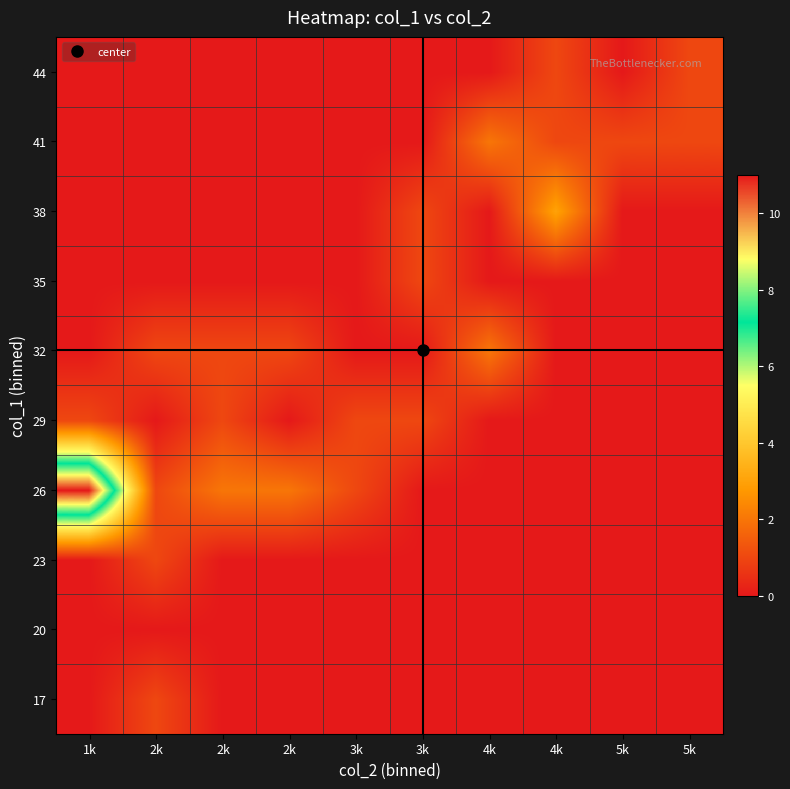

Reading right to left, transcribe all the data shown in this chart.

17: 5k=0	5k=0	4k=0	4k=0	3k=0	3k=0	2k=0	2k=0	2k=1	1k=0
20: 5k=0	5k=0	4k=0	4k=0	3k=0	3k=0	2k=0	2k=0	2k=0	1k=0
23: 5k=0	5k=0	4k=0	4k=0	3k=0	3k=0	2k=0	2k=0	2k=1	1k=0
26: 5k=0	5k=0	4k=0	4k=0	3k=0	3k=1	2k=2	2k=2	2k=1	1k=11
29: 5k=0	5k=0	4k=0	4k=0	3k=1	3k=1	2k=0	2k=1	2k=0	1k=1
32: 5k=0	5k=0	4k=0	4k=2	3k=0	3k=0	2k=1	2k=1	2k=1	1k=0
35: 5k=0	5k=0	4k=0	4k=0	3k=1	3k=0	2k=0	2k=0	2k=0	1k=0
38: 5k=0	5k=0	4k=3	4k=0	3k=1	3k=0	2k=0	2k=0	2k=0	1k=0
41: 5k=1	5k=1	4k=1	4k=2	3k=0	3k=0	2k=0	2k=0	2k=0	1k=0
44: 5k=1	5k=0	4k=1	4k=0	3k=0	3k=0	2k=0	2k=0	2k=0	1k=0